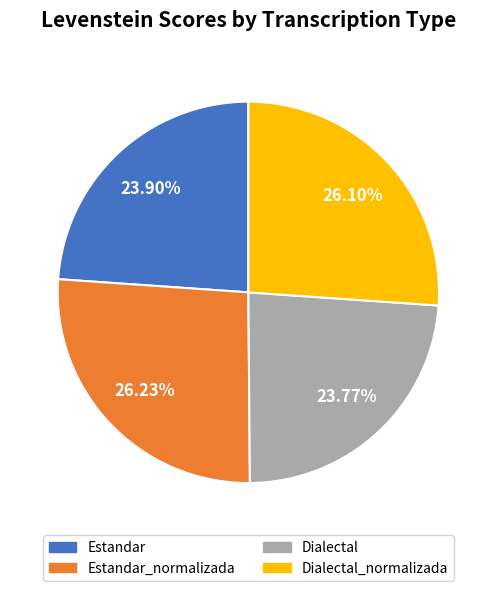

Is there any slice that represents more than half of the pie?

No